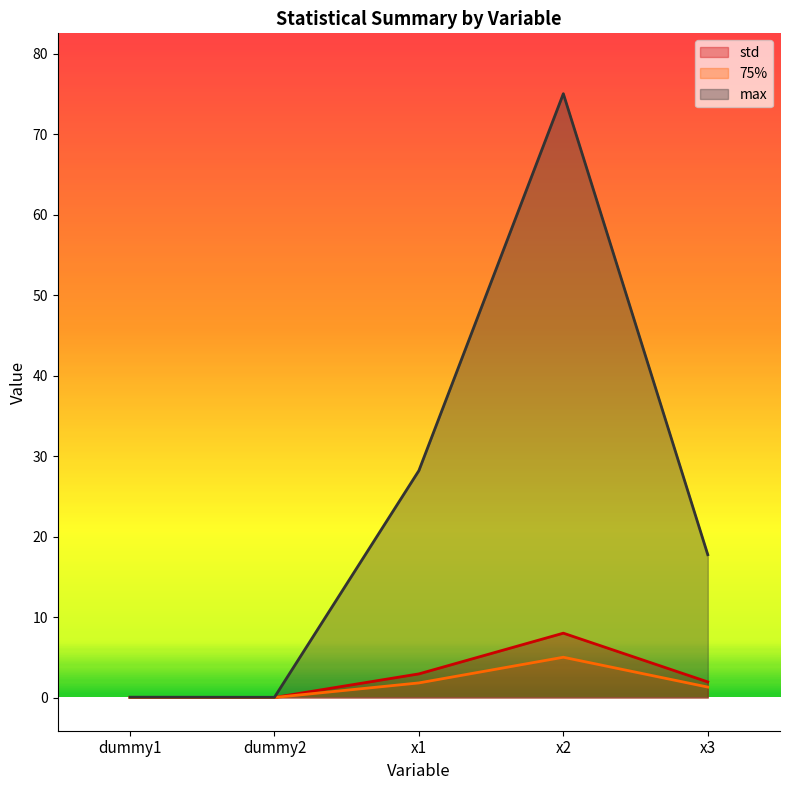

Count the number of data series in this chart.

3